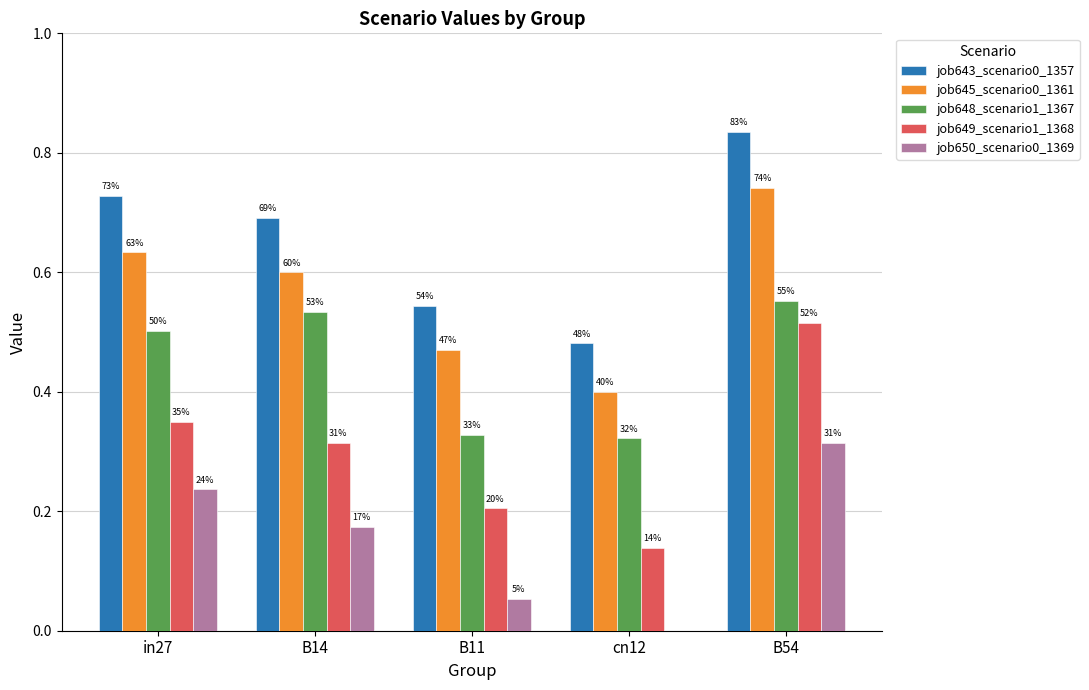

What are all the series names shown in the legend?

job643_scenario0_1357, job645_scenario0_1361, job648_scenario1_1367, job649_scenario1_1368, job650_scenario0_1369